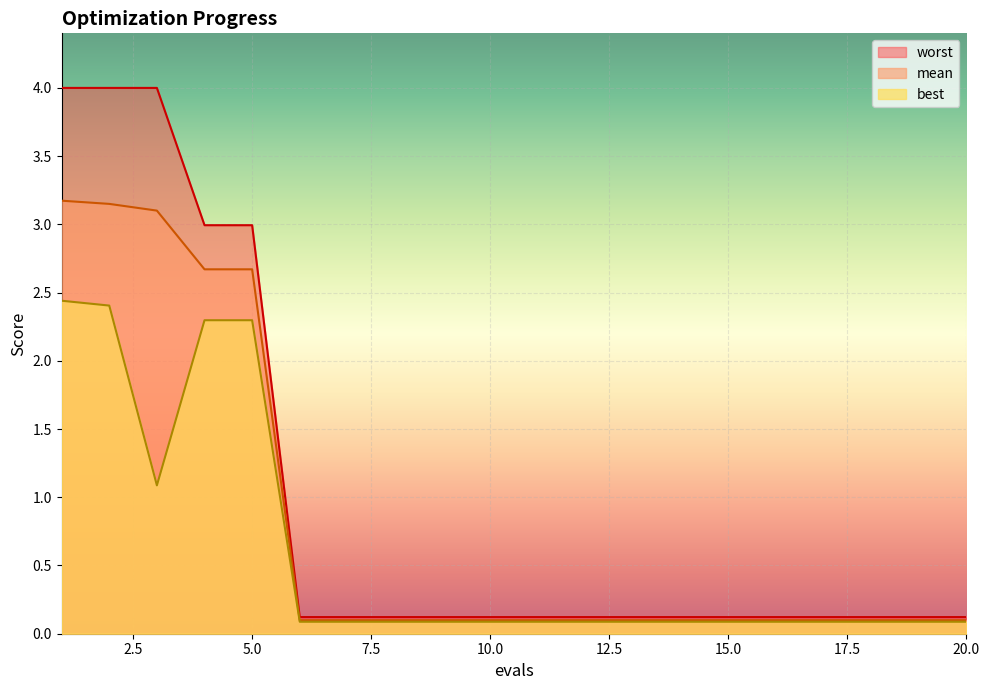

True or false: worst has a value of 0.1 at 15.0.

True